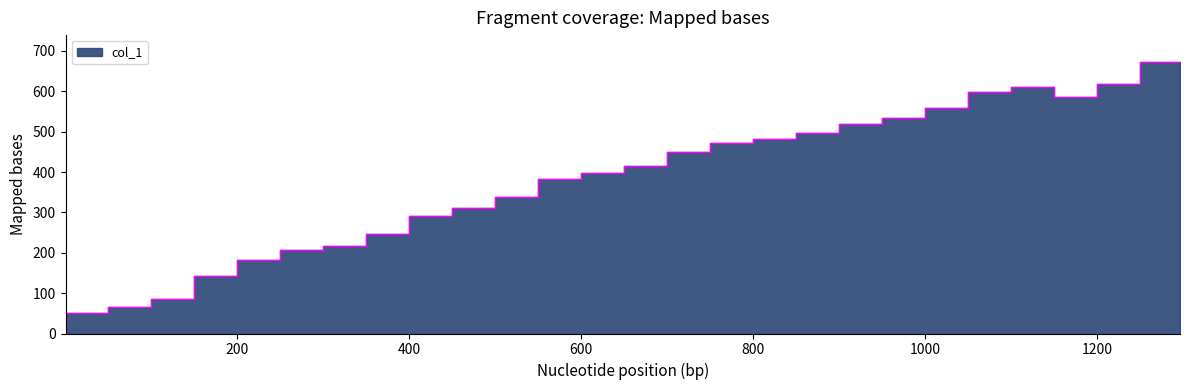

What is the difference between the second highest and second lowest values?

567